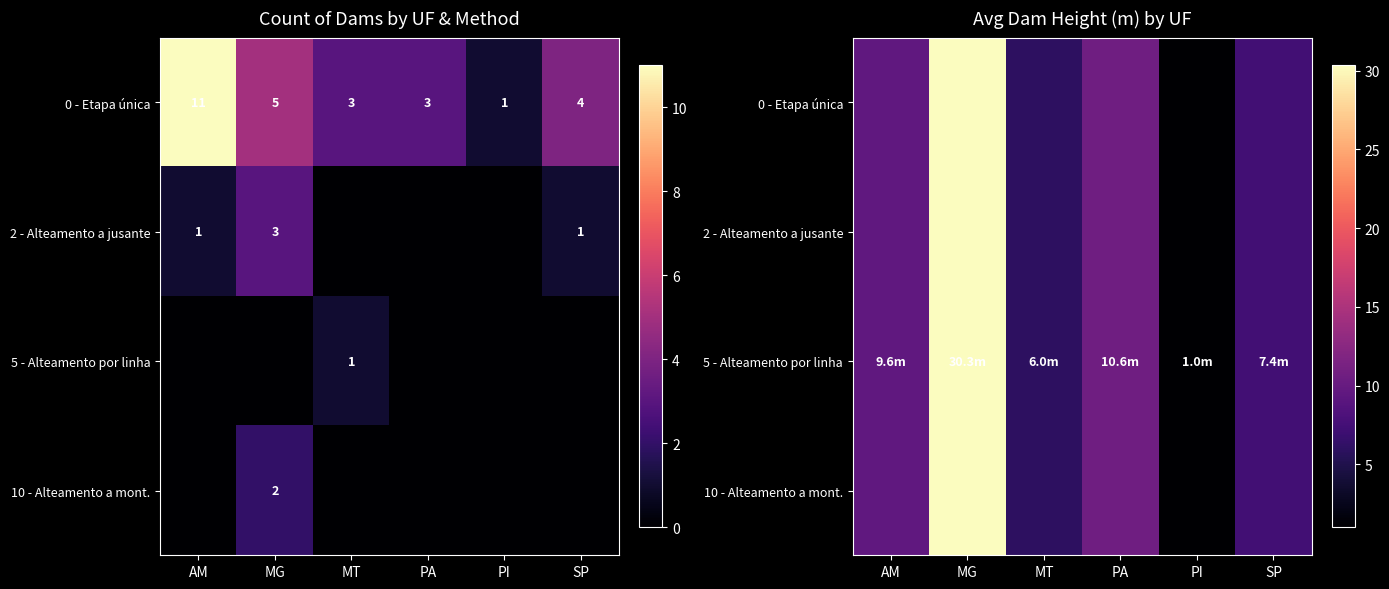

What is the sum of all 5 - Alteamento por linha values?

64.9